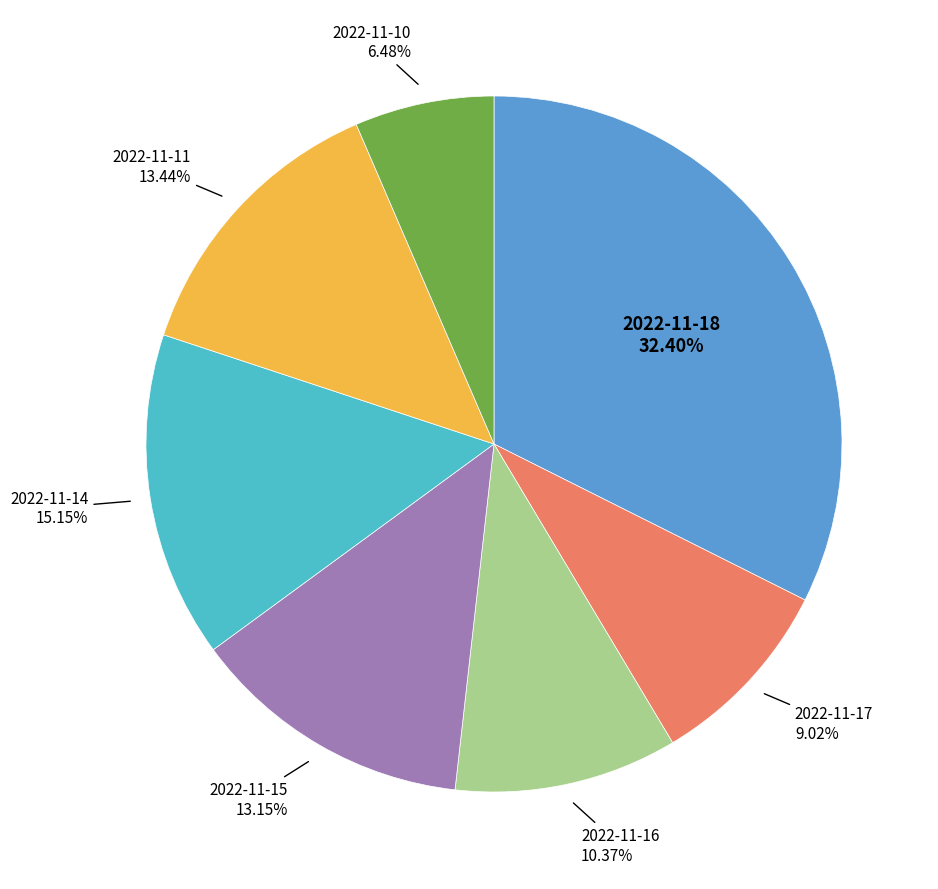

To the nearest percent, what is the average slice percentage?

14%